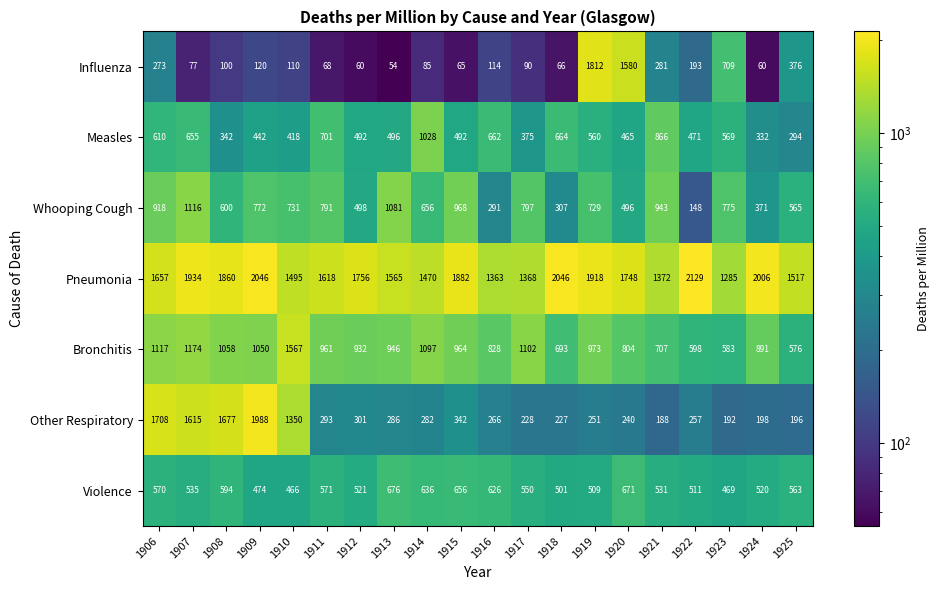

What is the difference between the highest and lowest values at 1923?

1093